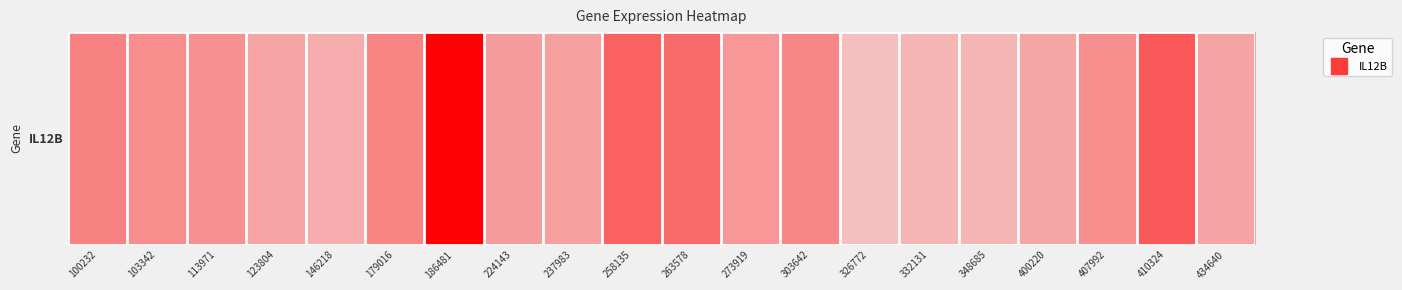

Where is the data nearest to the value 1?

224143